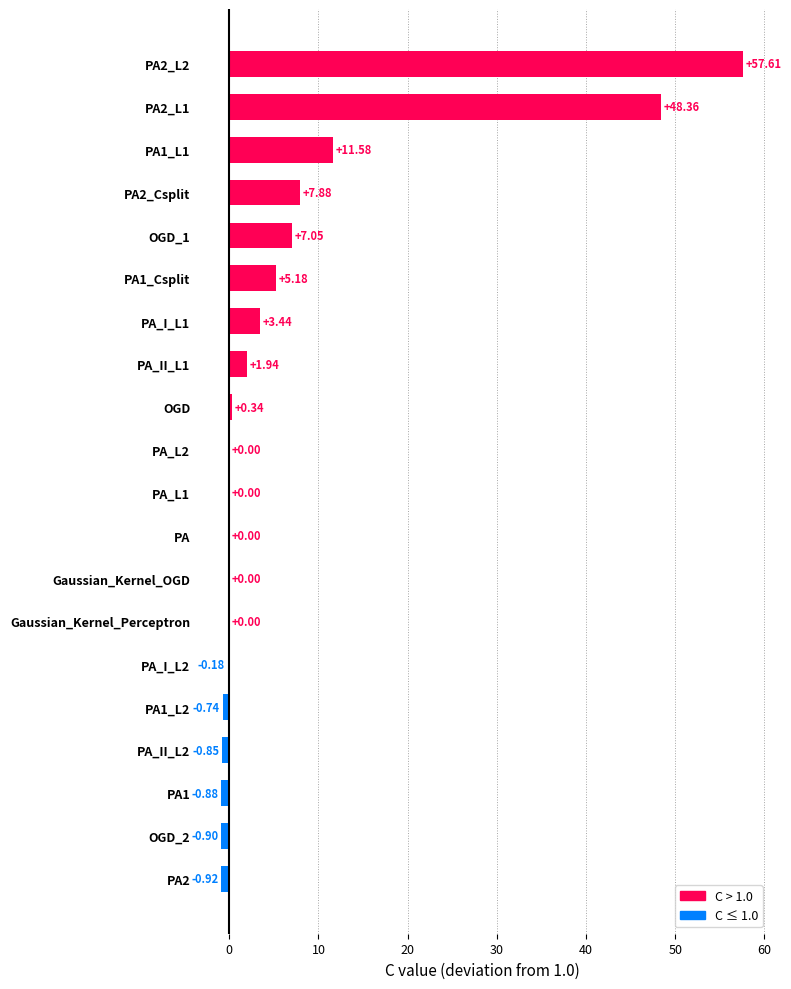

Between PA1_L2 and OGD, which is larger?

OGD